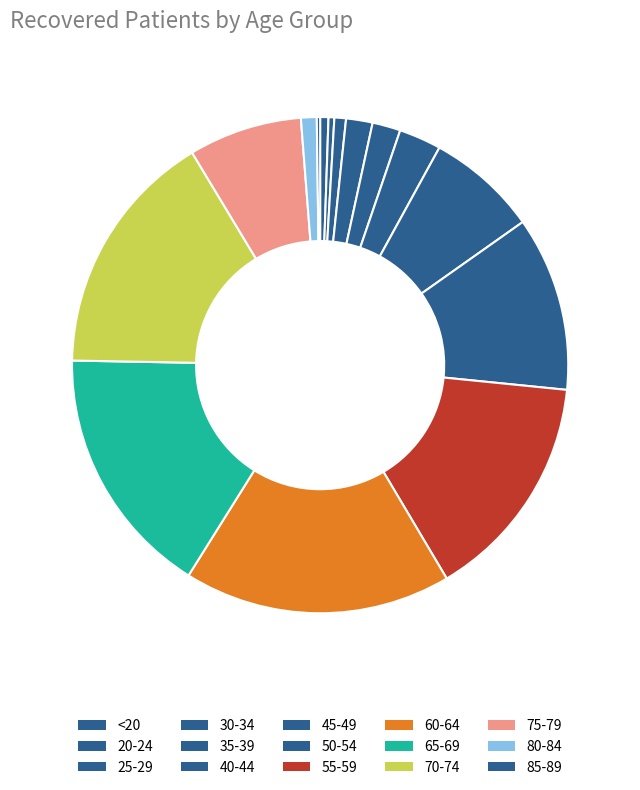

How many segments does this pie chart have?

15